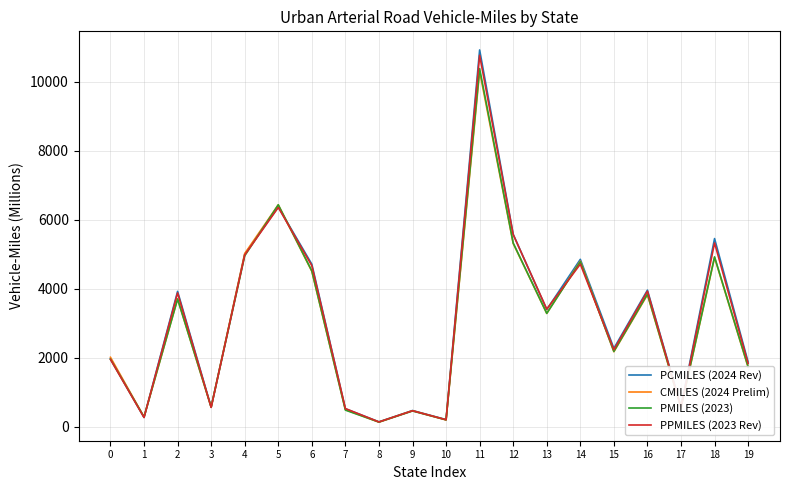

Is the value of PMILES (2023) at 14 greater than the value of CMILES (2024 Prelim) at 0?

Yes